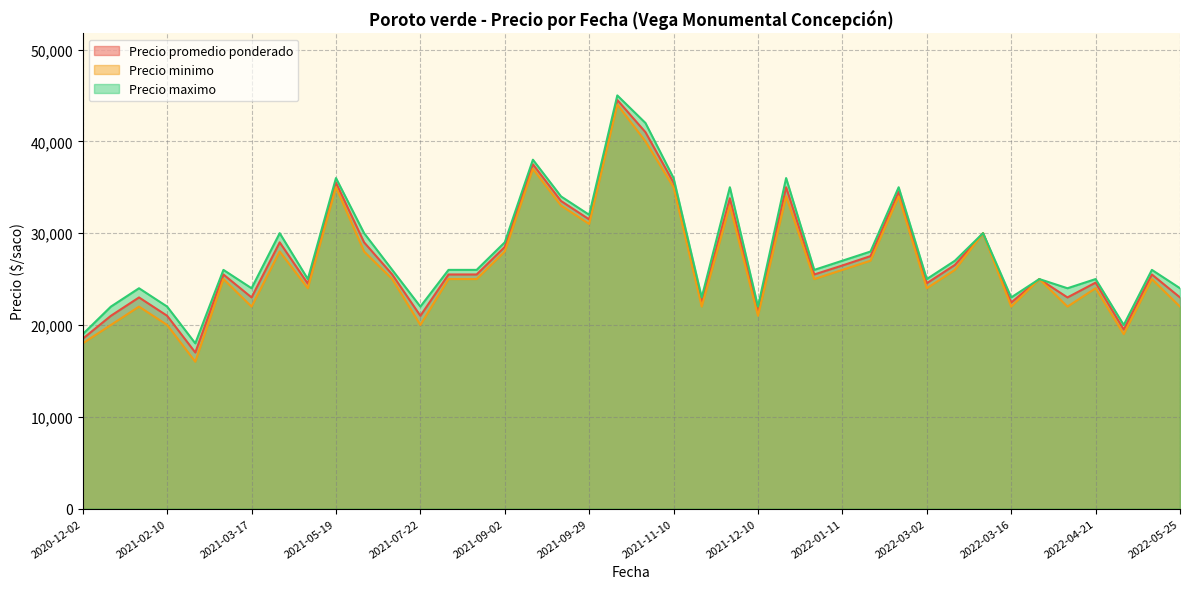

What is the maximum value for Precio promedio ponderado?

44500